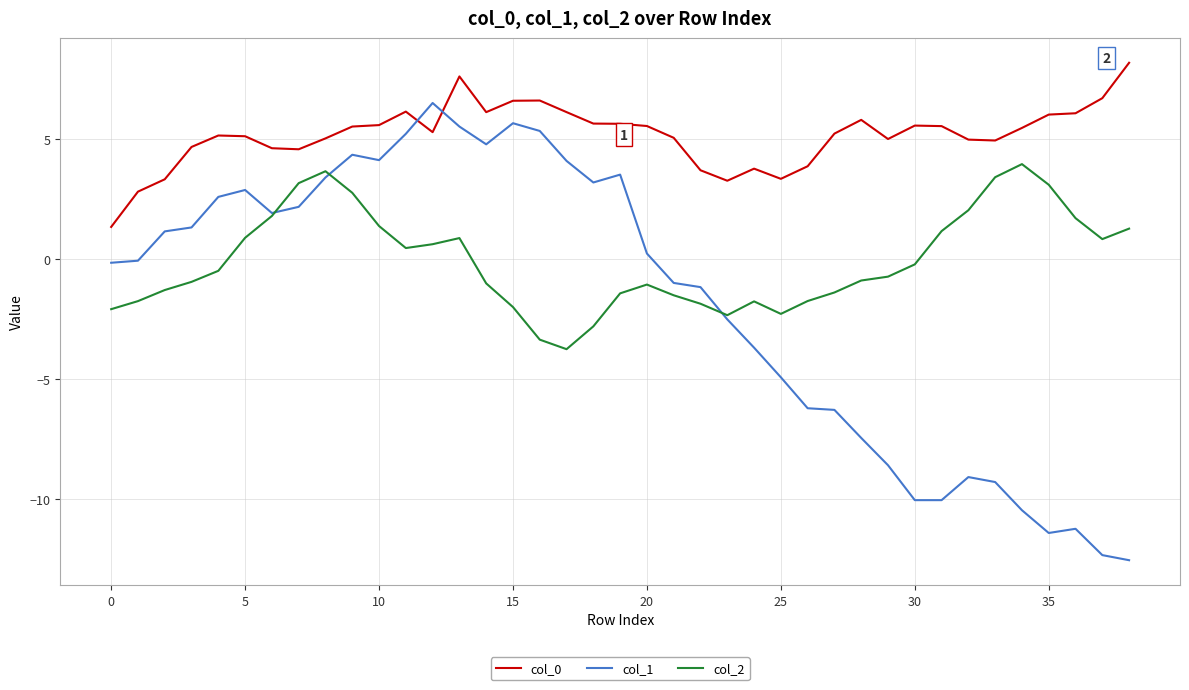

How many lines are shown in the chart?

3